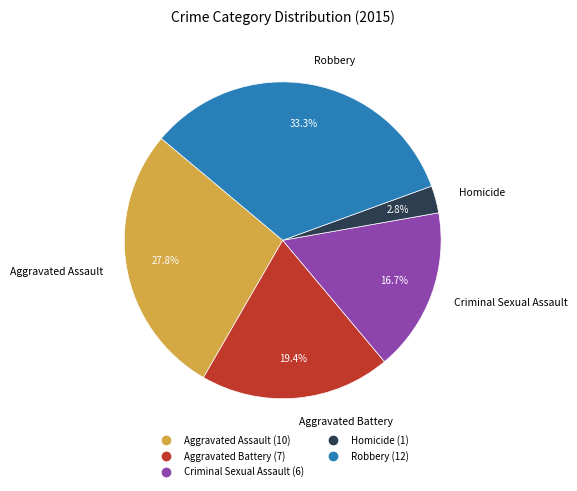

What percentage is the Aggravated Battery slice, to the nearest percent?

19%